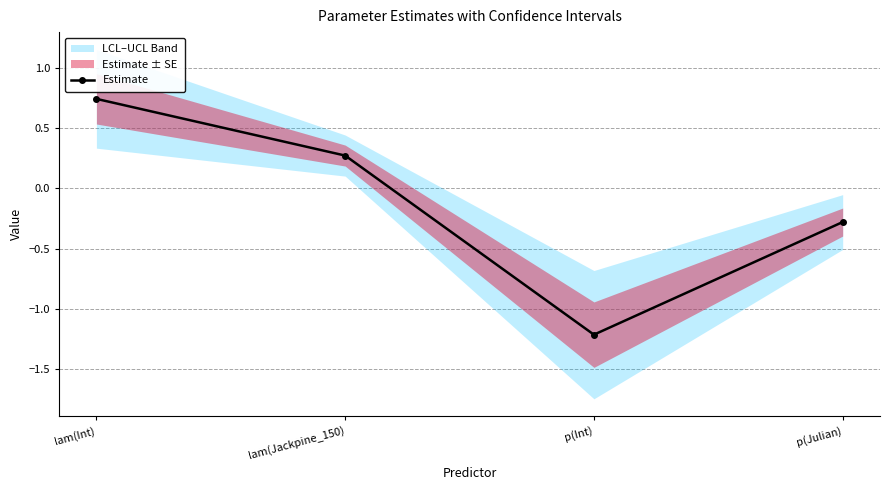

Which has a higher value, p(Julian) or lam(Jackpine_150)?

lam(Jackpine_150)